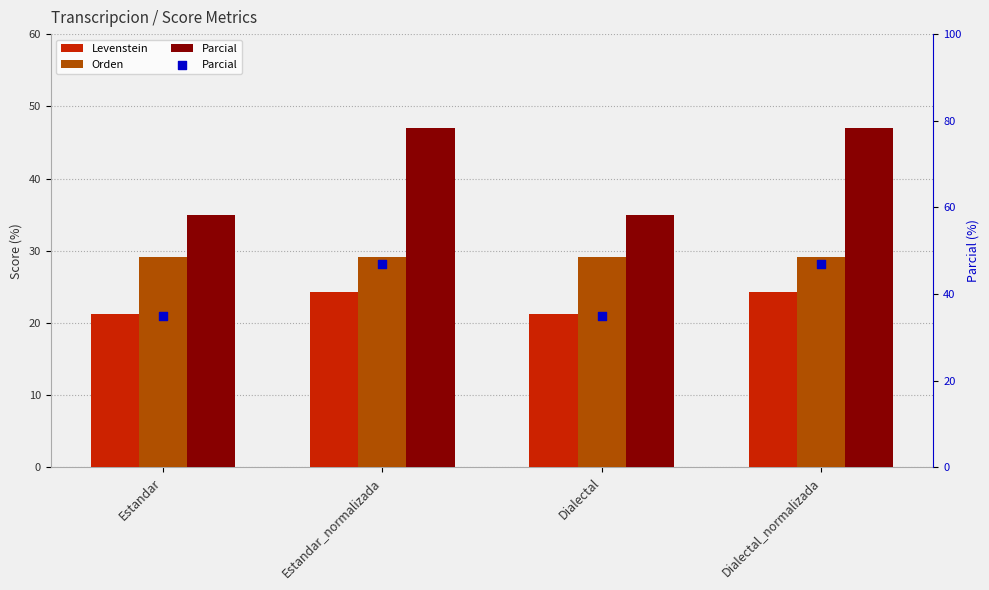

Which series has the largest Y range (max minus min)?

Parcial